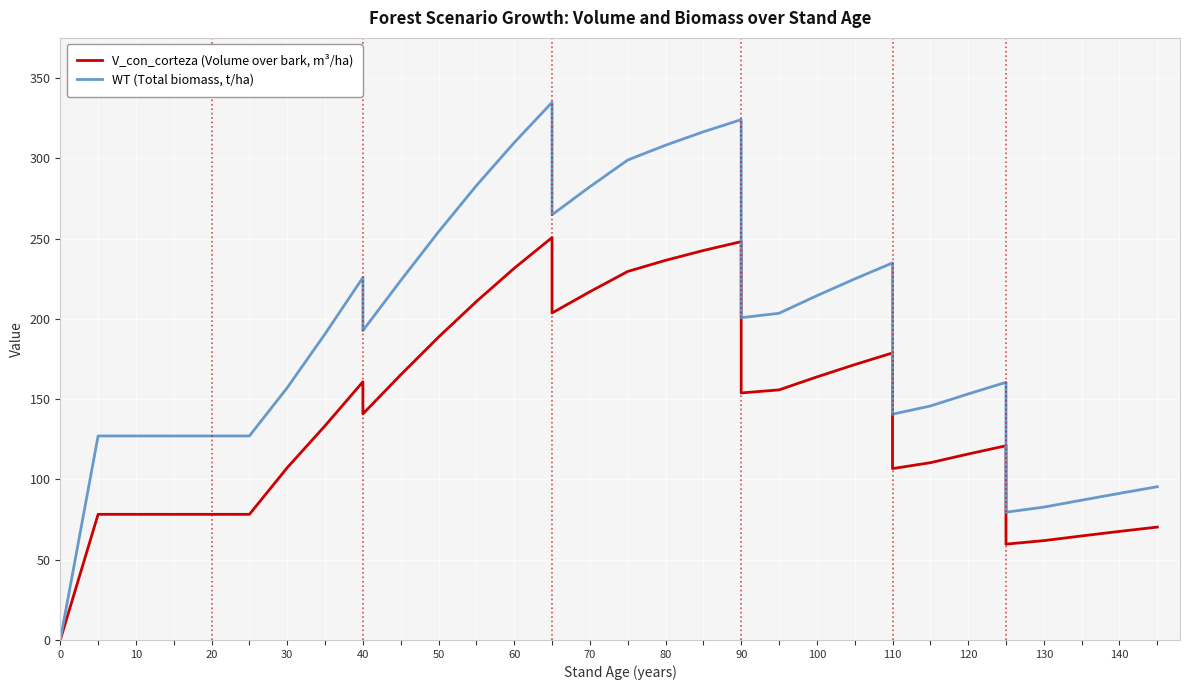

Which series has the largest total across all categories?

WT (Total biomass, t/ha)